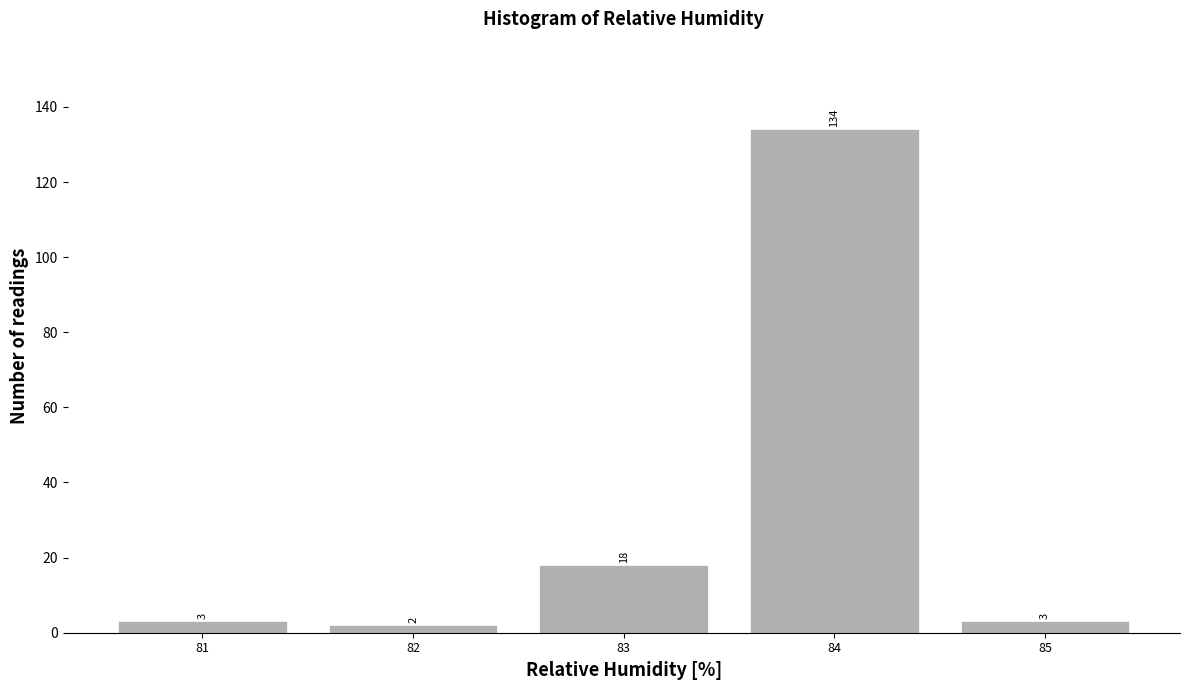

Reading left to right, list every bar in this chart as the range it spans on the x-axis followed by its height.

80.5 to 81.5: 3
81.5 to 82.5: 2
82.5 to 83.5: 18
83.5 to 84.5: 134
84.5 to 85.5: 3